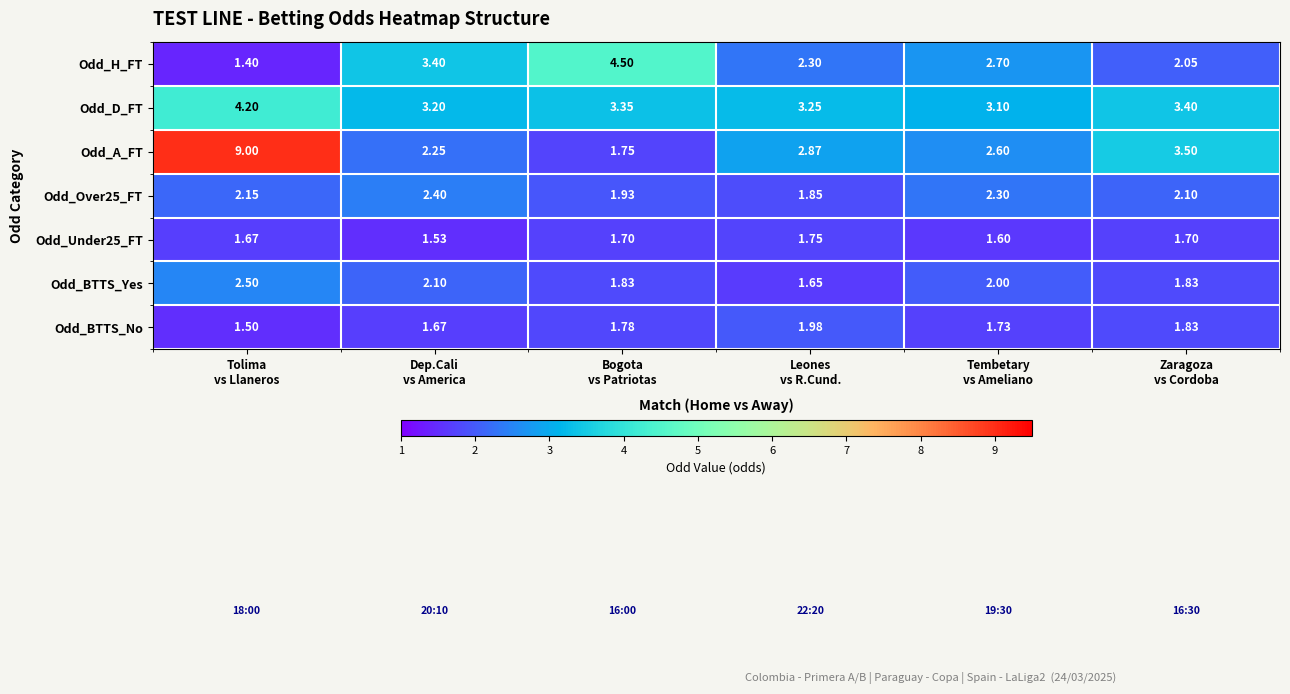

Which series has the largest total across all categories?

Odd_A_FT